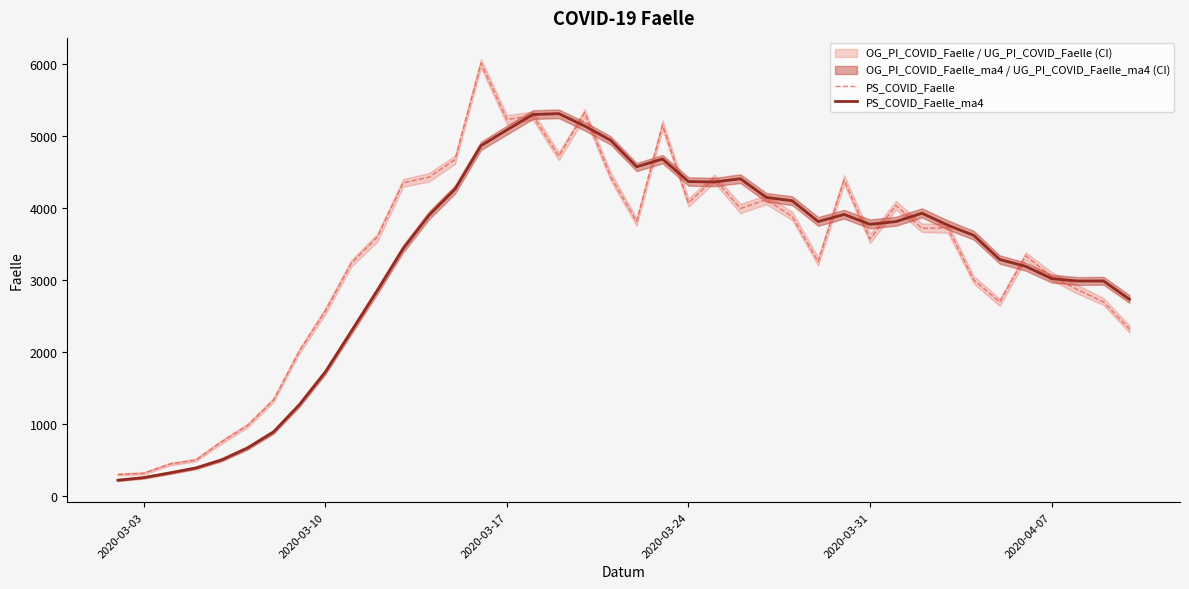

What is the sum of all PS_COVID_Faelle values?

132787